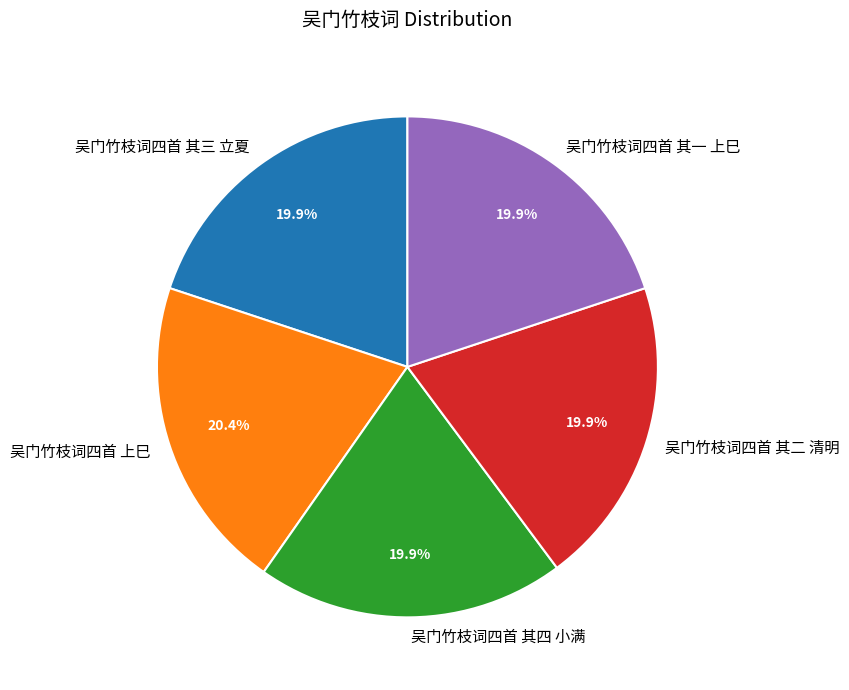

How many slices are in this pie chart?

5